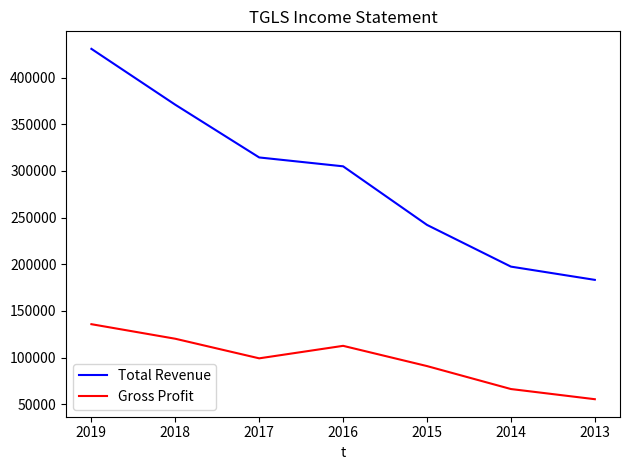

Does the chart display data point markers on the line(s)?

No